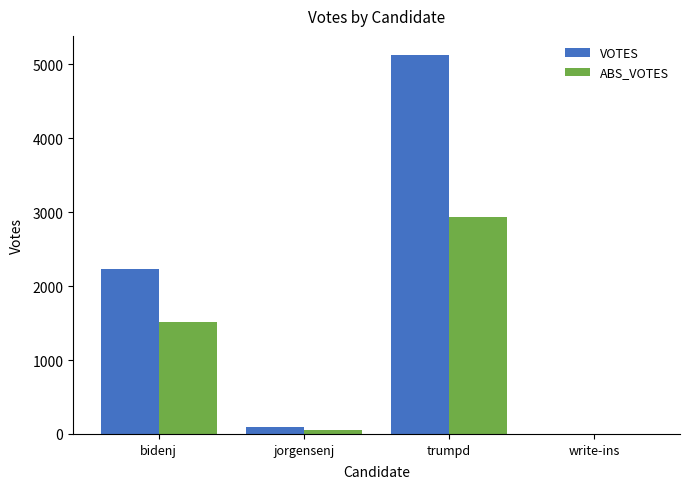

True or false: ABS_VOTES has a value of 0 at write-ins.

True